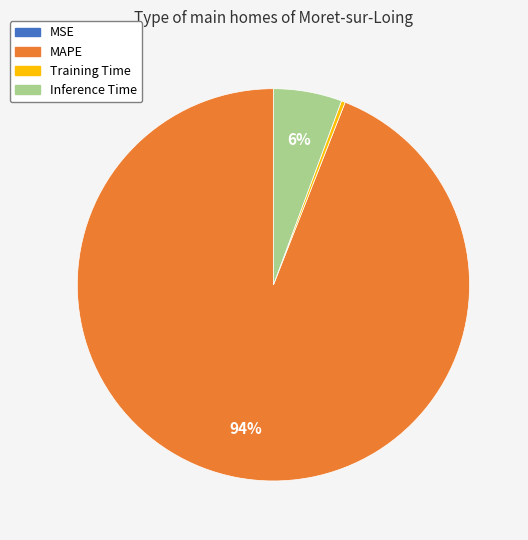

To the nearest percent, what is the difference between the MAPE and Inference Time slice percentages?

88%